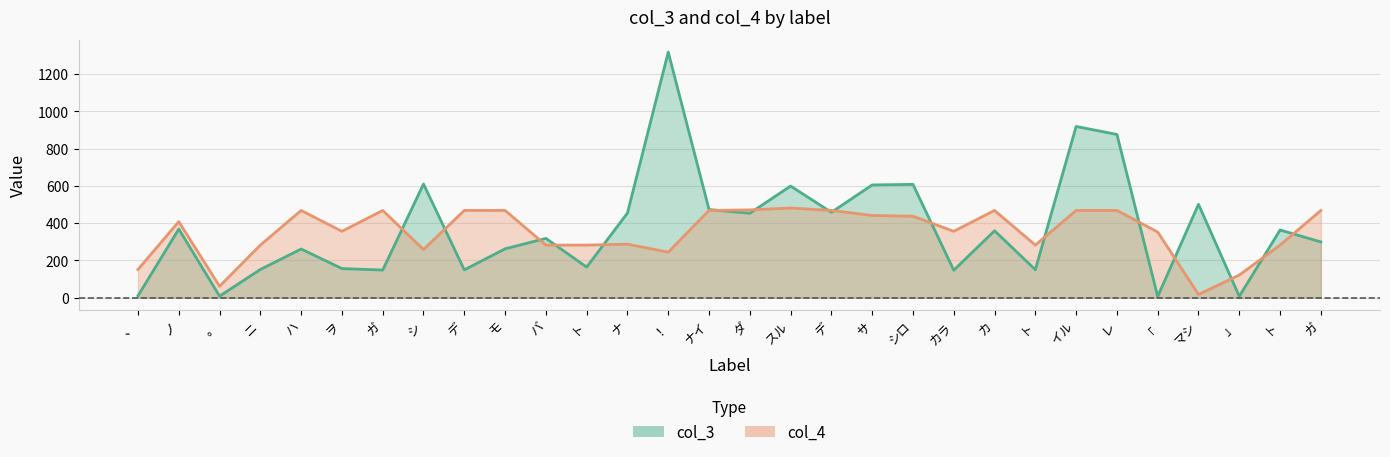

Where is the first local minimum for col_4?

。